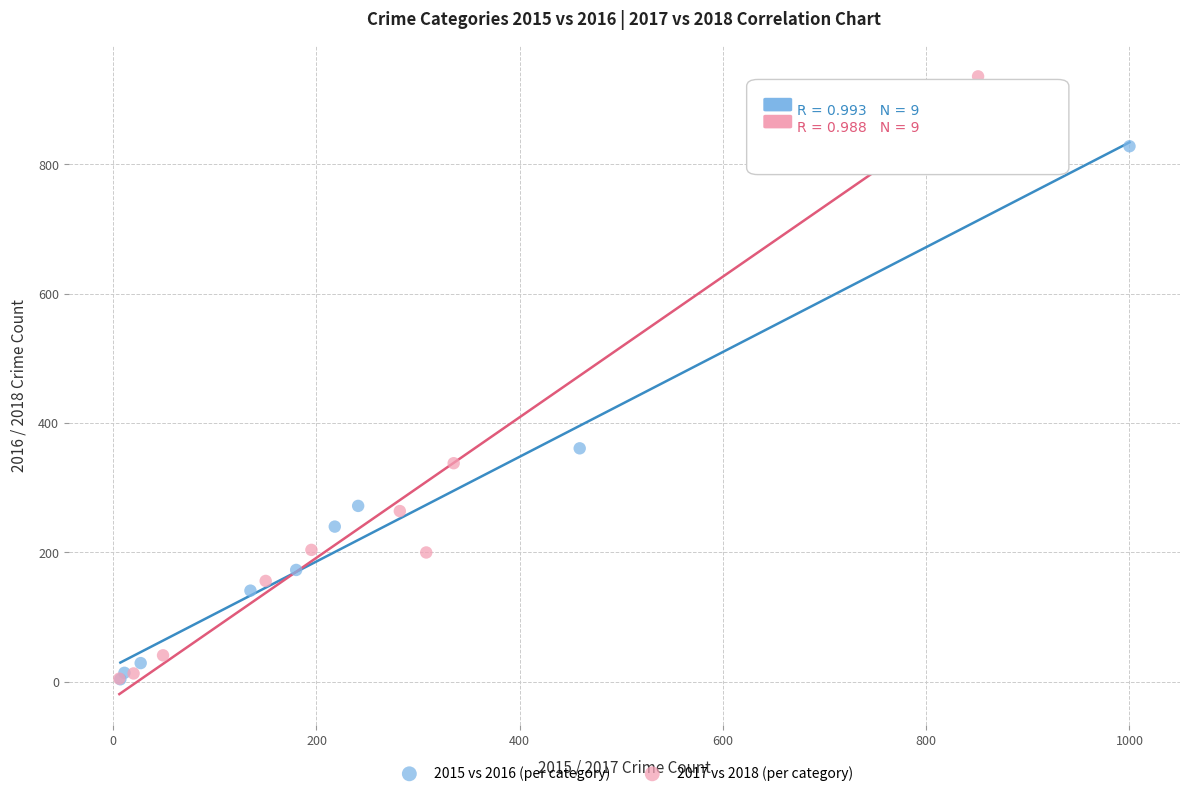

Which series has the widest spread of Y values?

2017 vs 2018 (per category)